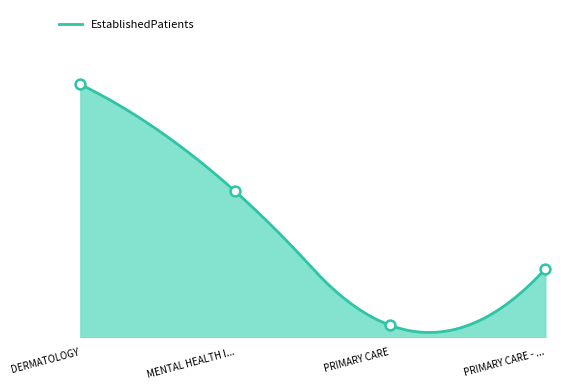

What is the change in value from MENTAL HEALTH I... to PRIMARY CARE - ...?

-5.2